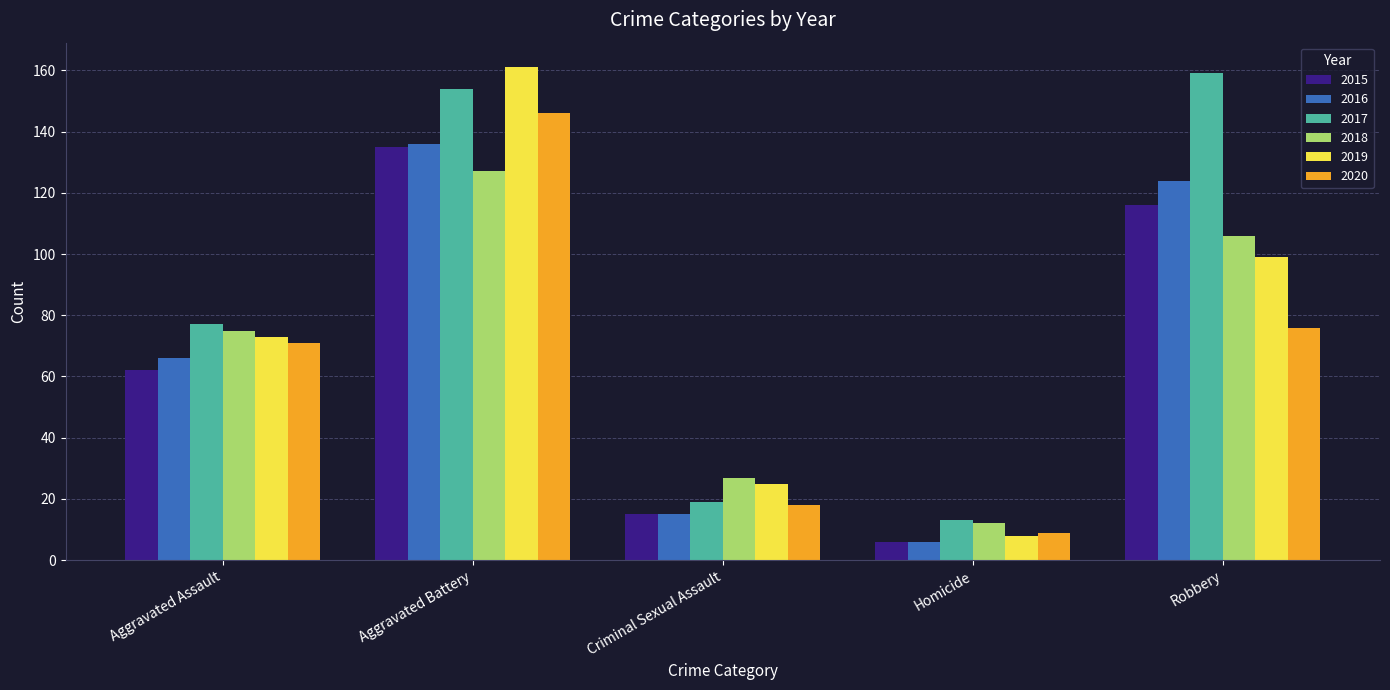

Is it true that 2015 equals 62 at Aggravated Assault?

True